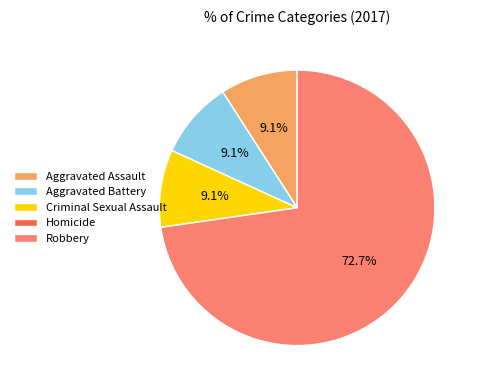

Which category accounts for the majority?

Robbery